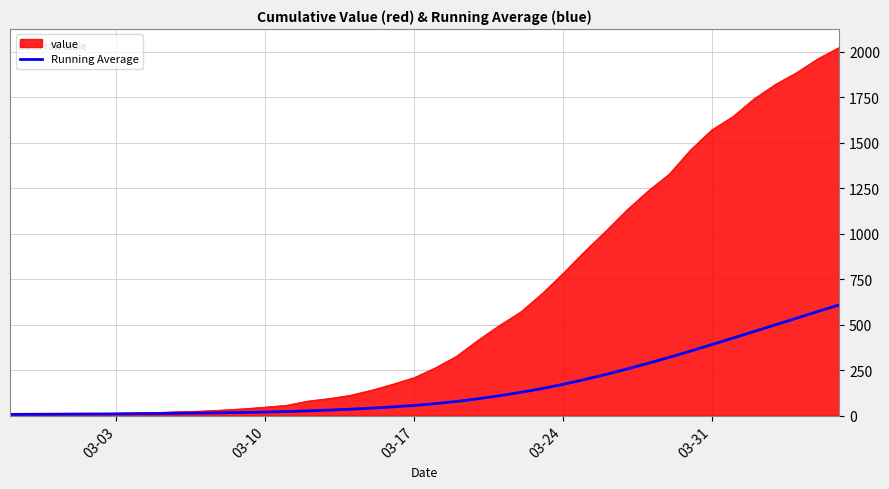

Which series has the widest spread of values?

value